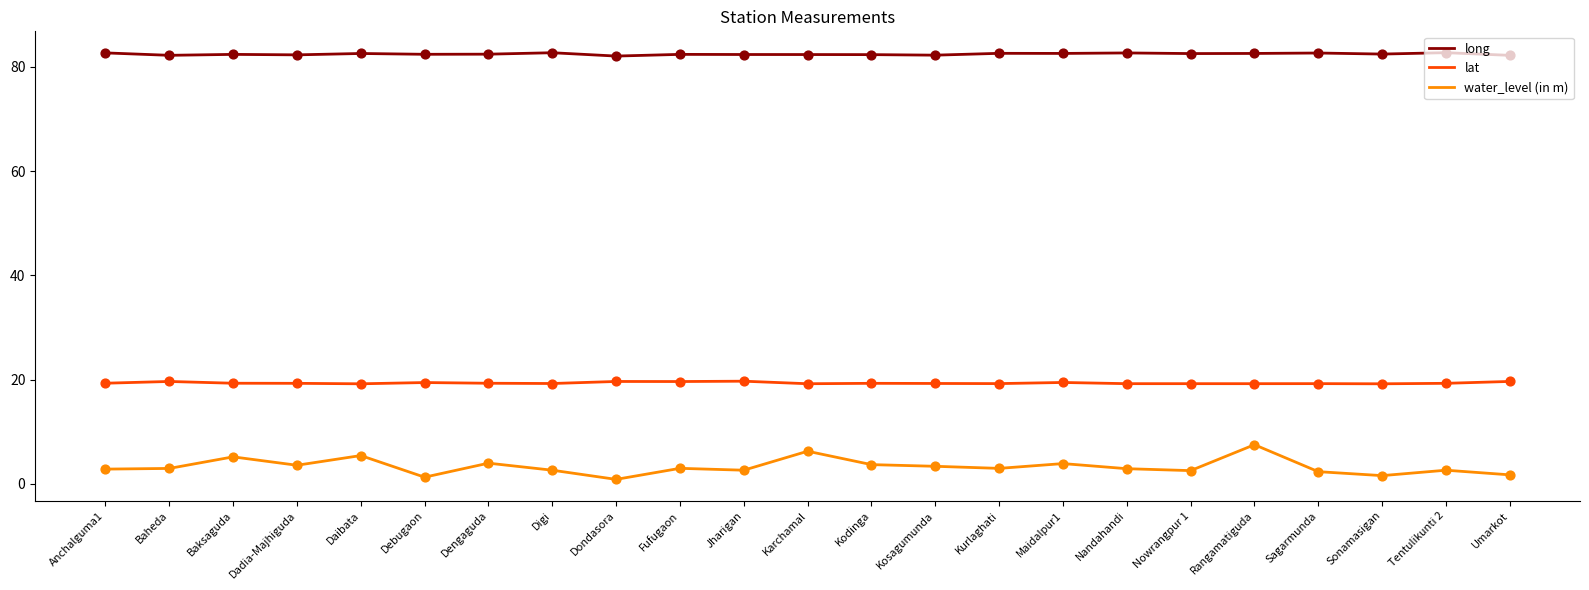

What is the total value across all series at Tentulikunti 2?

104.7